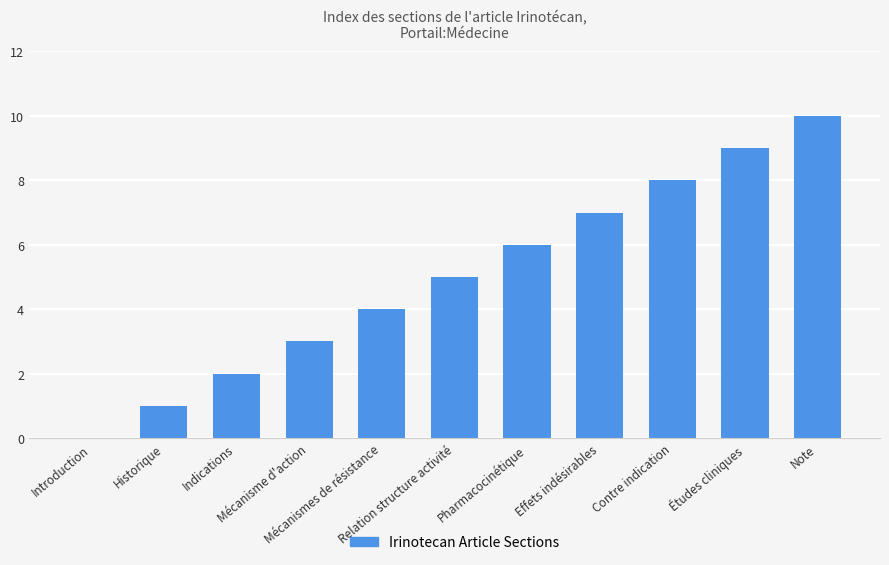

The chart shows a value of 9 at Relation structure activité. True or false?

False